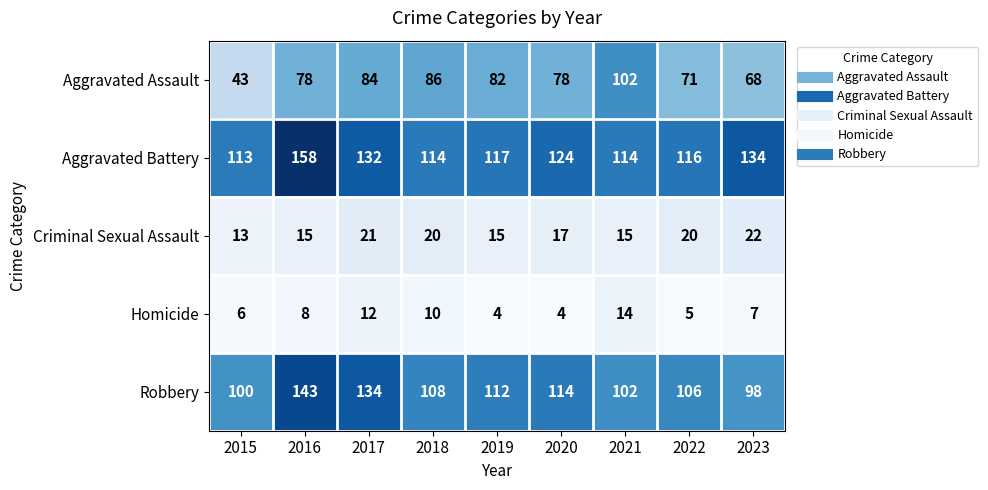

At 2017, list the series in order from smallest to largest.

Homicide, Criminal Sexual Assault, Aggravated Assault, Aggravated Battery, Robbery